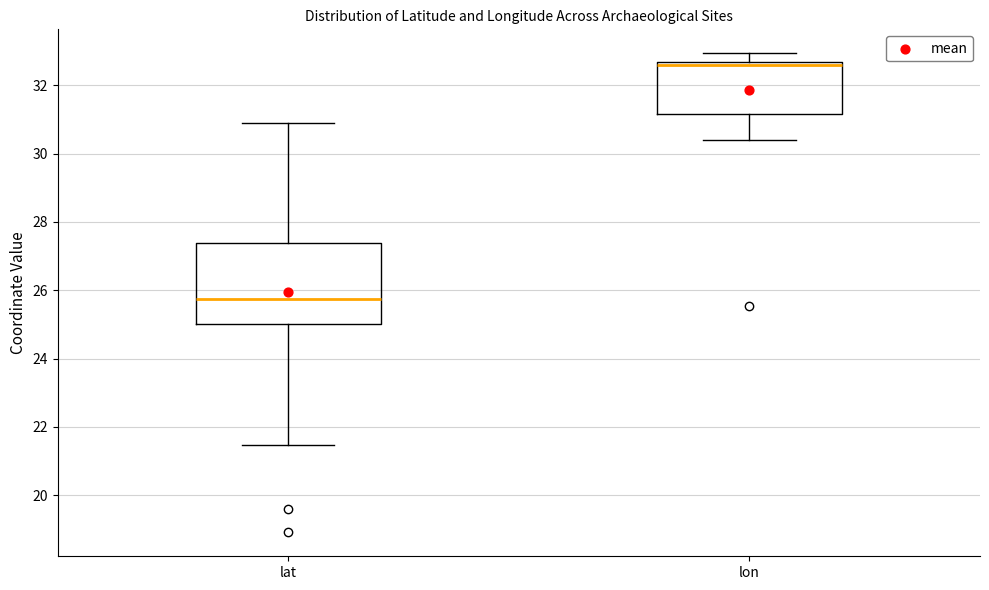

Where does the median line of the box for lat sit on the y-axis? The values are not printed on the chart, so give them approximately, as read against the axis.

25.8